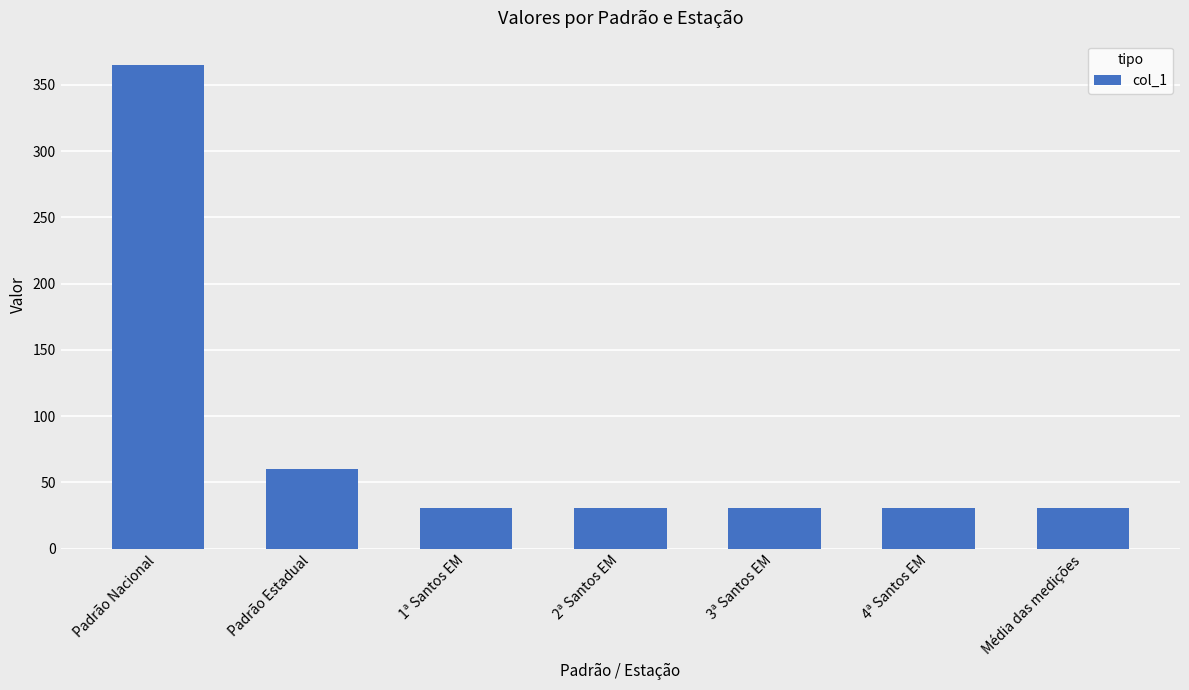

How many bars are there in total?

7